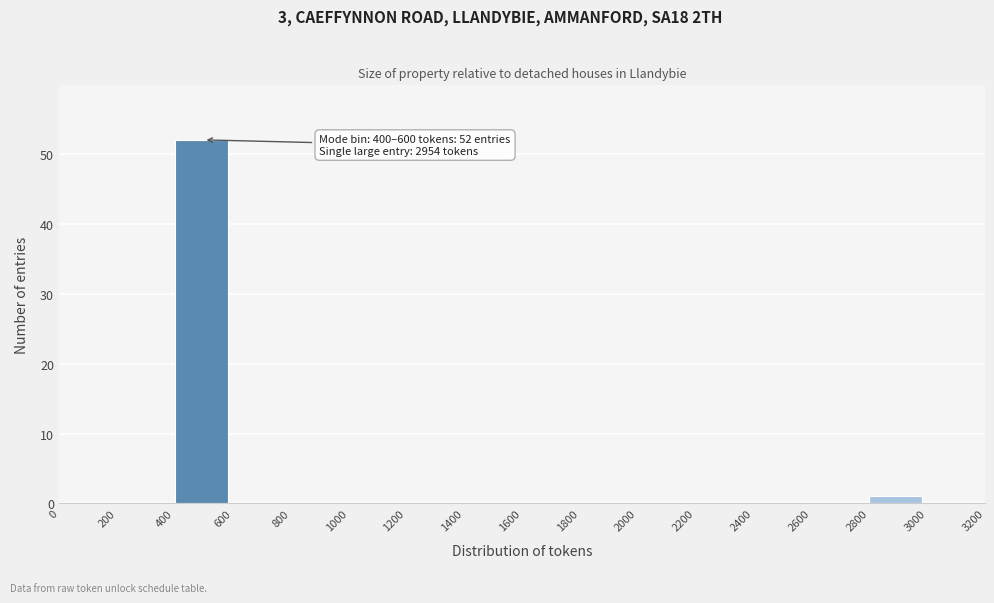

Which range on the x-axis has the tallest bar?

400 to 600